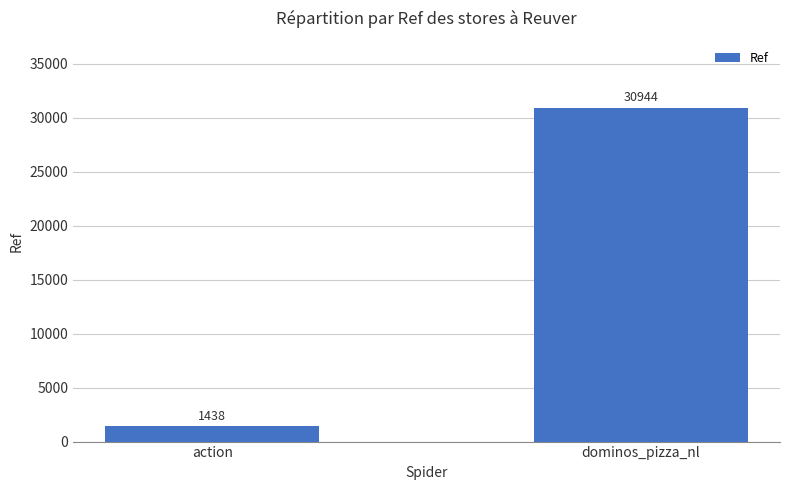

True or false: the data shows 30944 at dominos_pizza_nl.

True